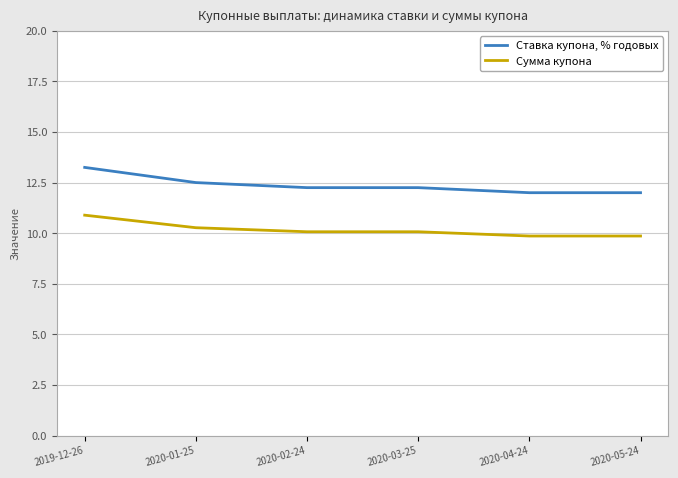

Which series has the widest spread of values?

Ставка купона, % годовых